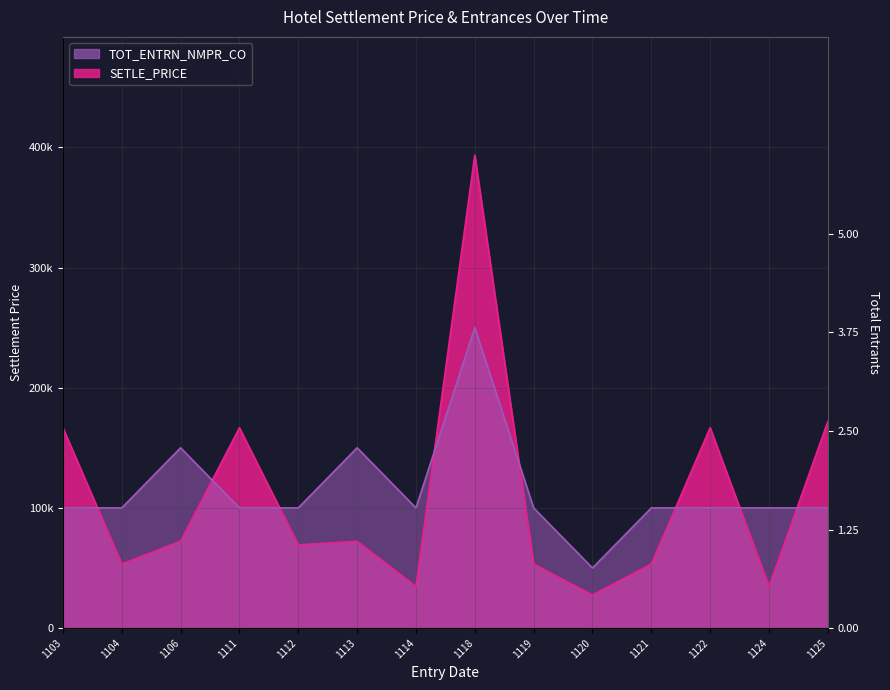

What is the total value across all series at 1114?

134600